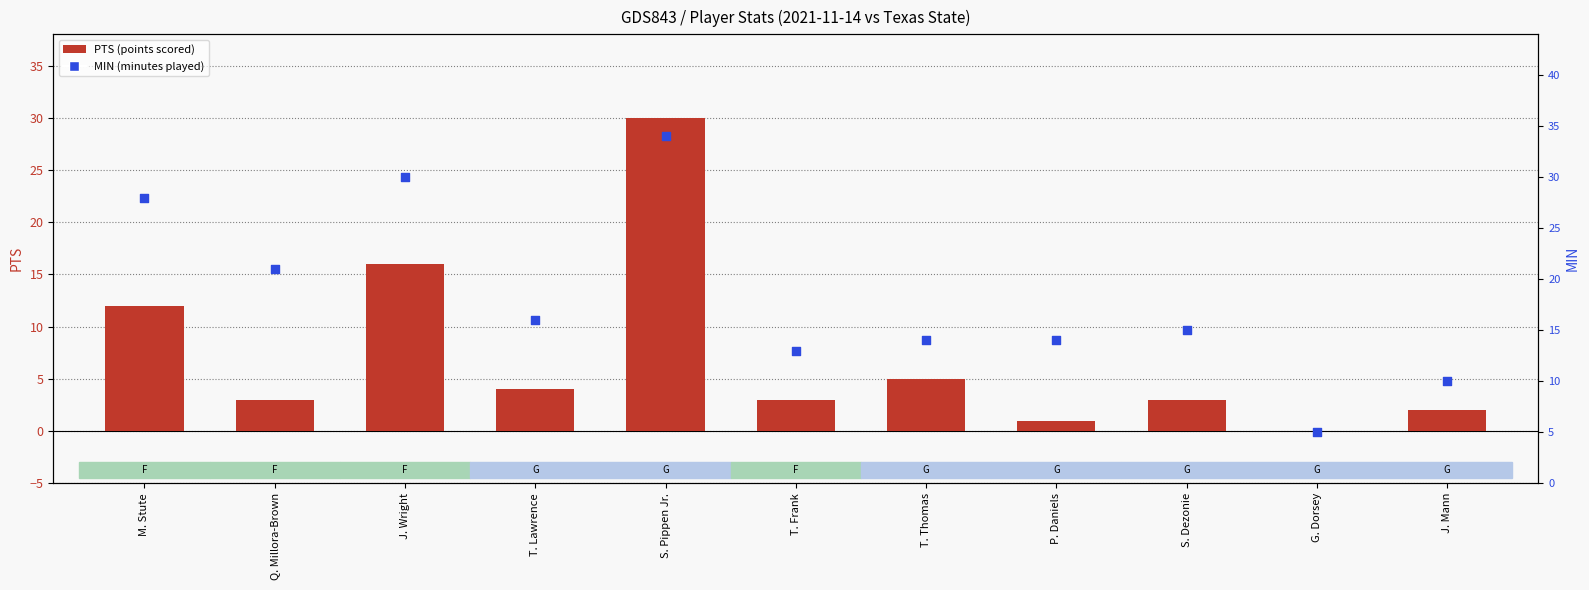

What are all the series names shown in the legend?

PTS (points), MIN (minutes)